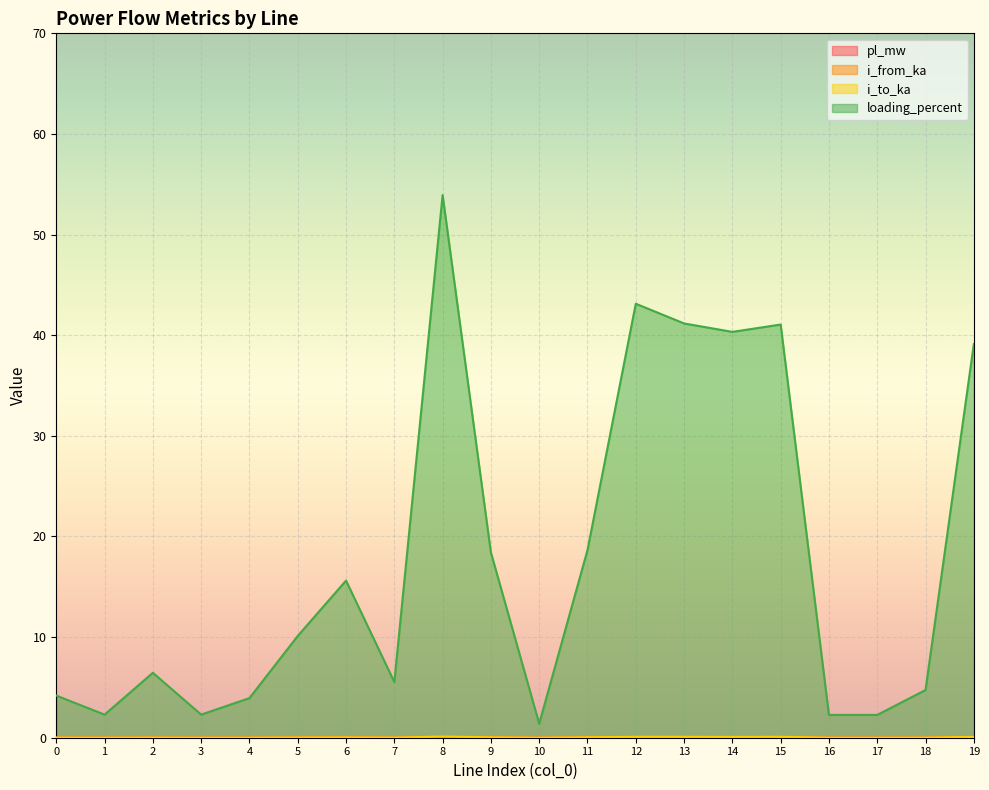

Reading left to right, transcribe all the data shown in this chart.

pl_mw: 0.0	0.0	0.0	0.0	0.0	0.0	0.0	0.0	0.0	0.0	0.0	0.0	0.0	0.0	0.0	0.0	0.0	0.0	0.0	0.0
i_from_ka: 0.0	0.0	0.0	0.0	0.0	0.0	0.0	0.0	0.1	0.0	0.0	0.0	0.1	0.1	0.1	0.1	0.0	0.0	0.0	0.1
i_to_ka: 0.0	0.0	0.0	0.0	0.0	0.0	0.0	0.0	0.1	0.0	0.0	0.0	0.1	0.1	0.1	0.1	0.0	0.0	0.0	0.1
loading_percent: 4.2	2.3	6.5	2.3	3.9	10.1	15.6	5.5	53.9	18.4	1.4	18.6	43.1	41.2	40.3	41.1	2.3	2.3	4.7	39.1